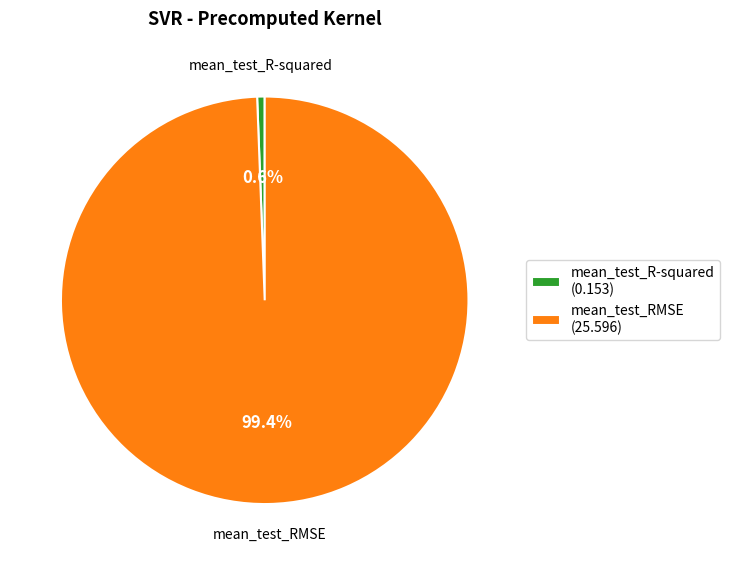

What portion of the pie excludes mean_test_RMSE?

0.6%